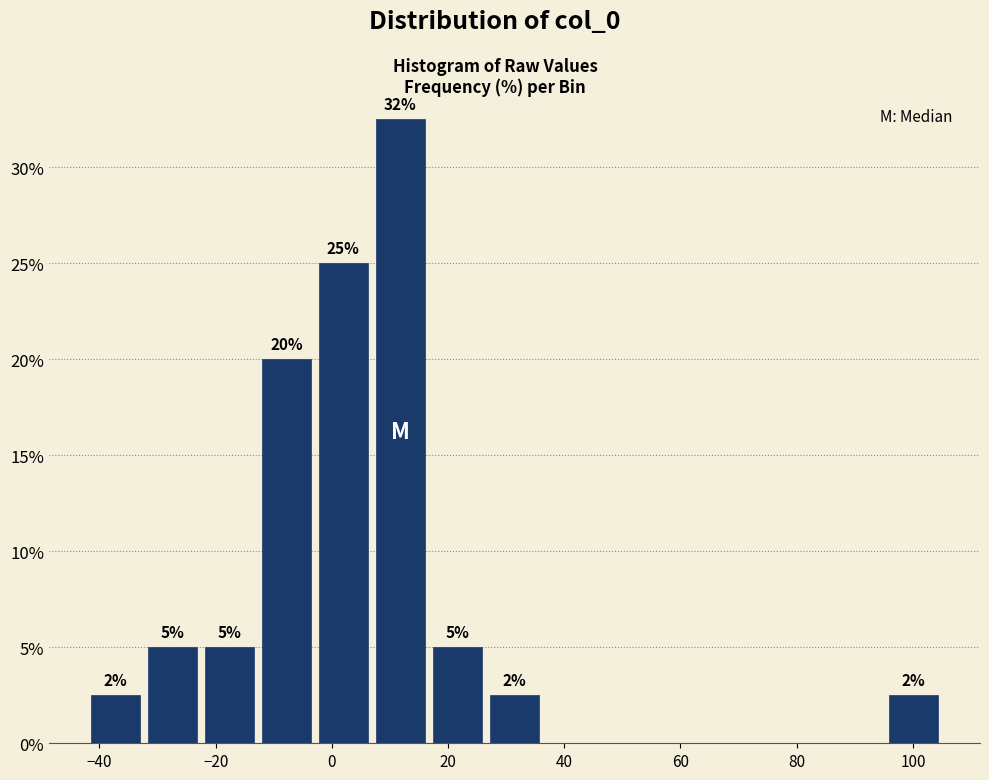

Over which range of the x-axis is the bar tallest?

6 to 16